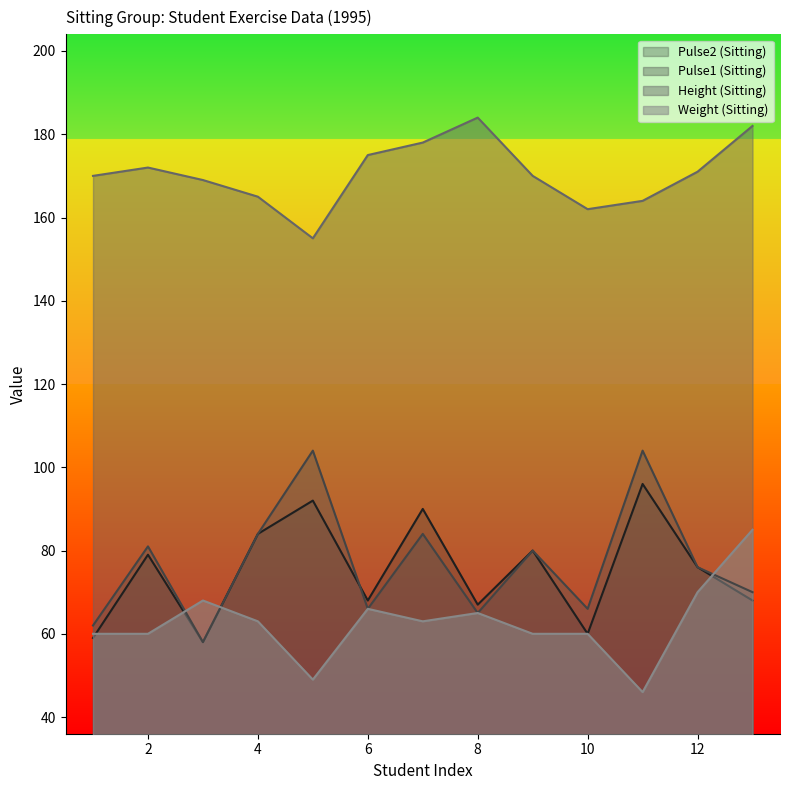

How many times do Pulse1 (Sitting) and Pulse2 (Sitting) cross each other?

1